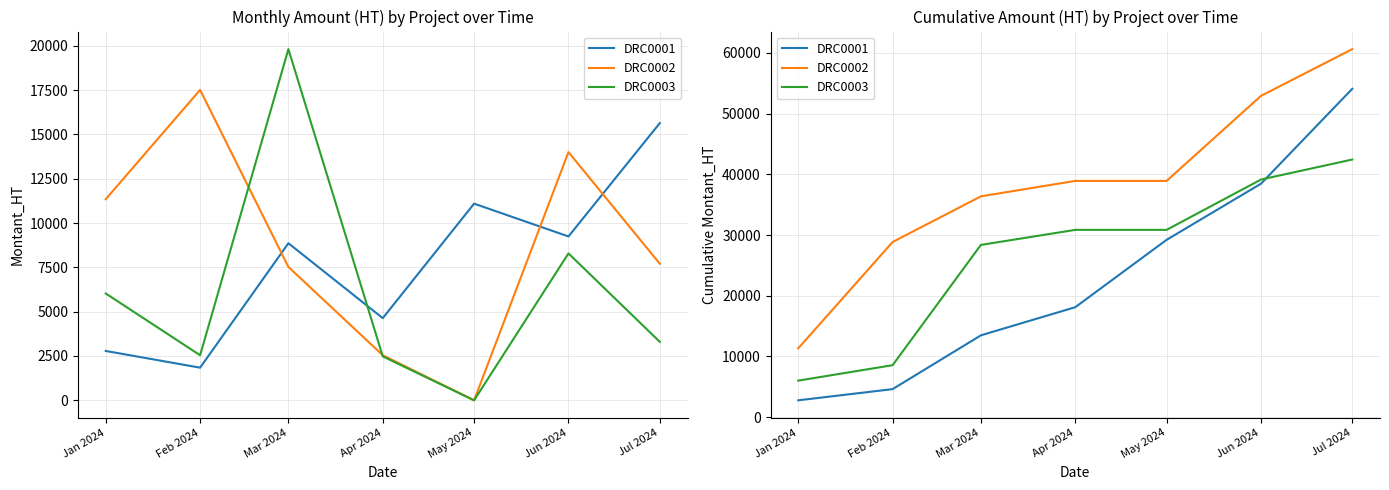

At which category is the sum across all series the highest?

Jul 2024